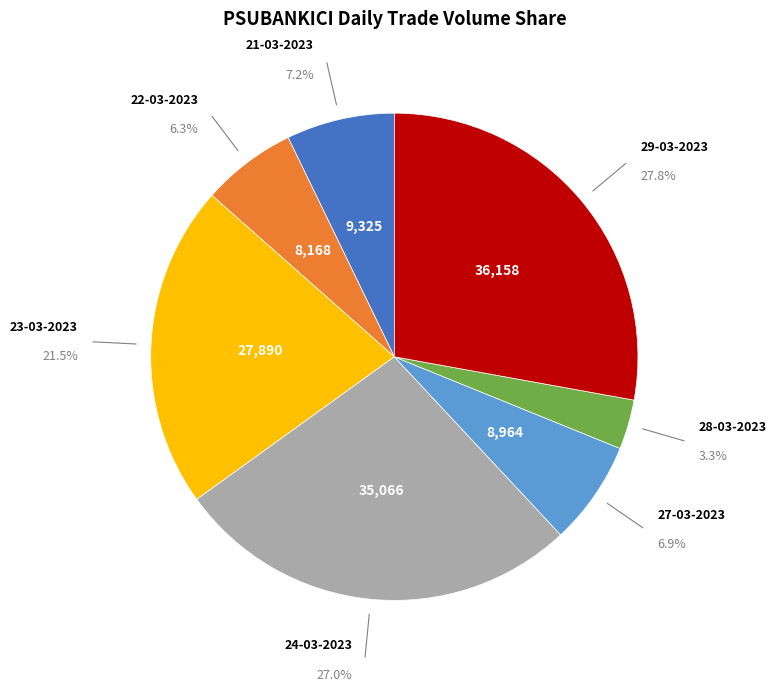

Does any single category account for the majority?

No